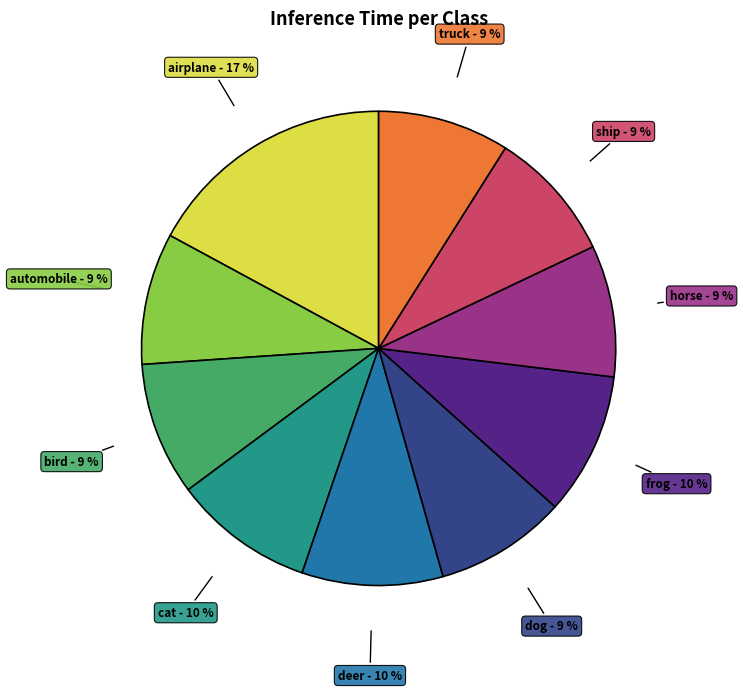

Does any single category account for the majority?

No